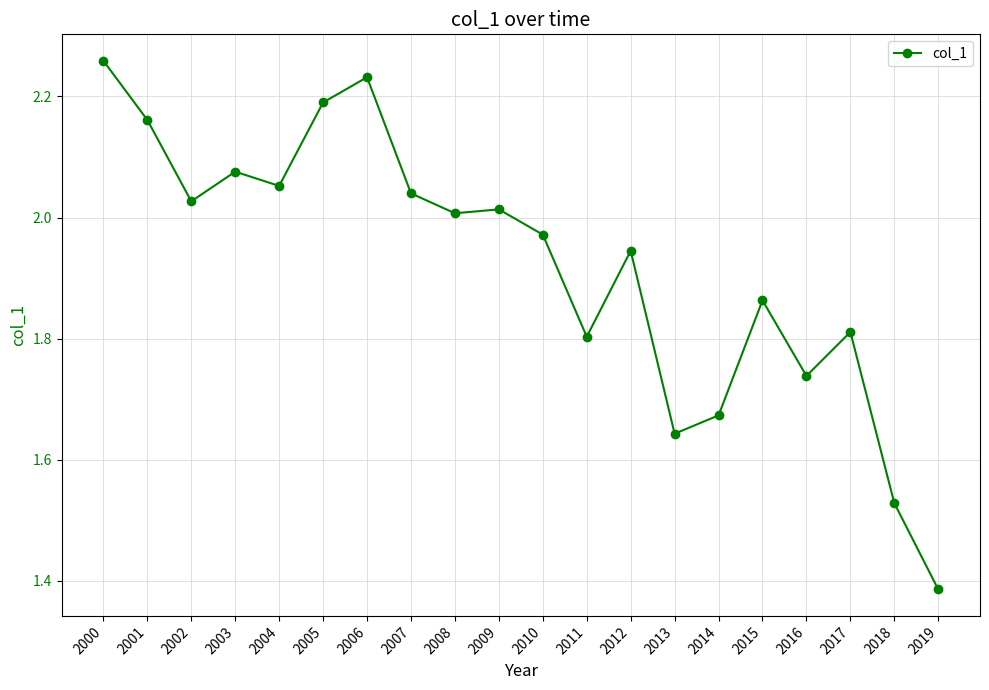

True or false: the data has more than 0 interior local peaks.

True